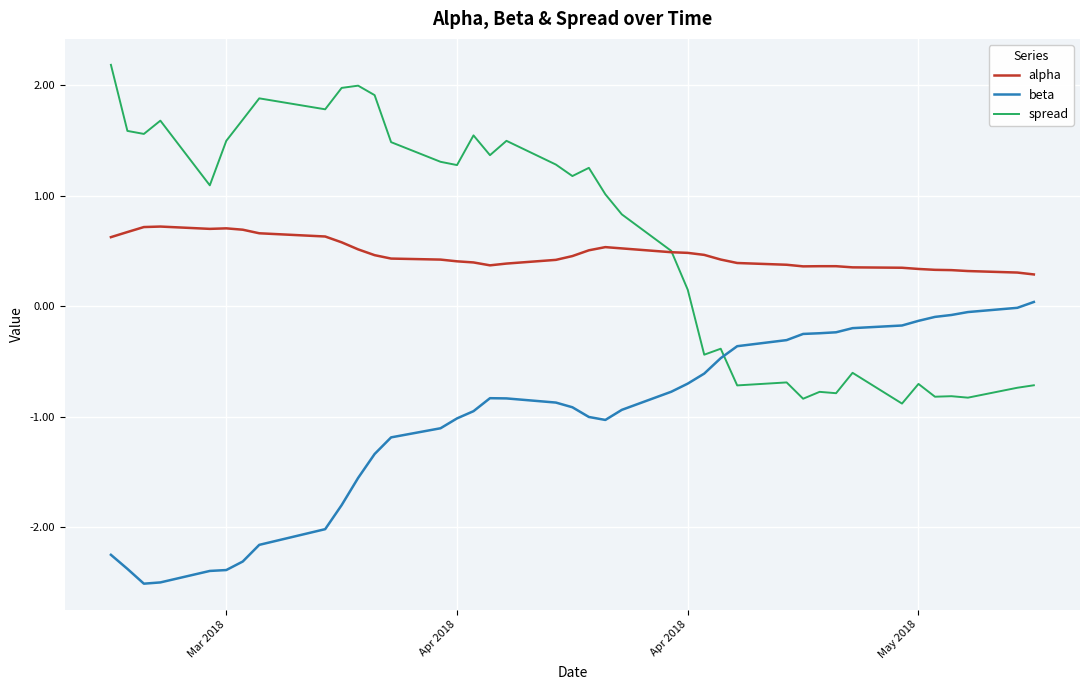

True or false: beta and alpha cross at least once.

False